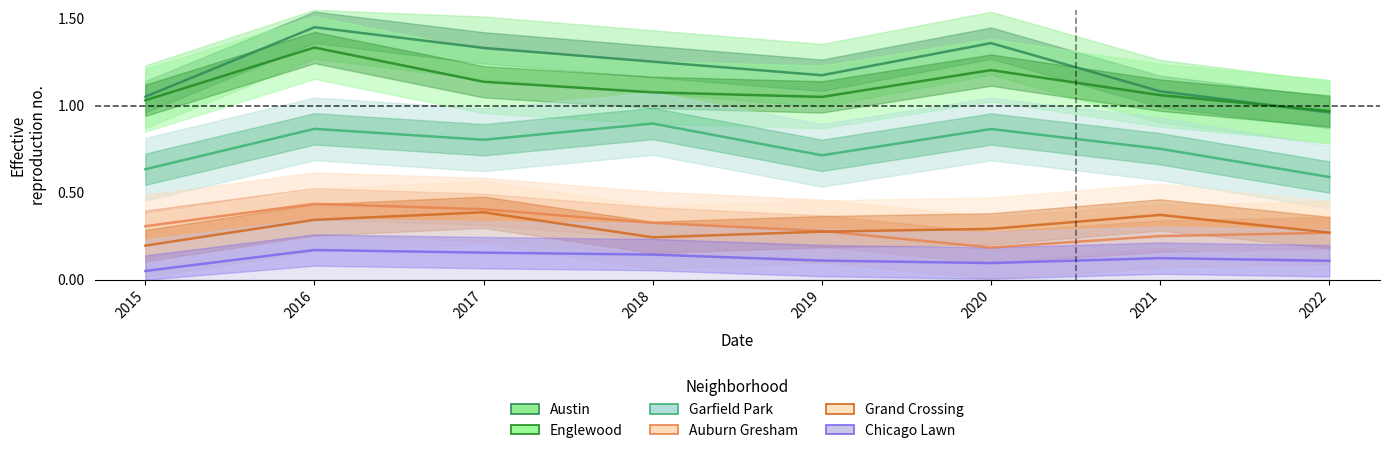

True or false: Grand Crossing and Austin cross at least once.

False